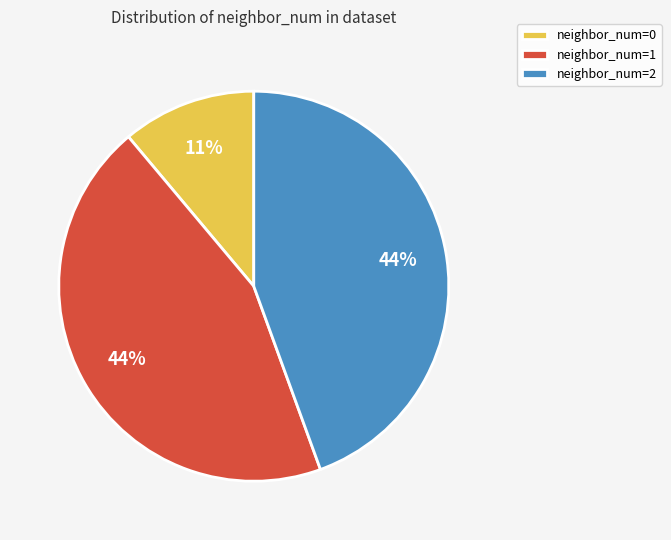

Is it true that neighbor_num=2 is 58% of the pie?

False